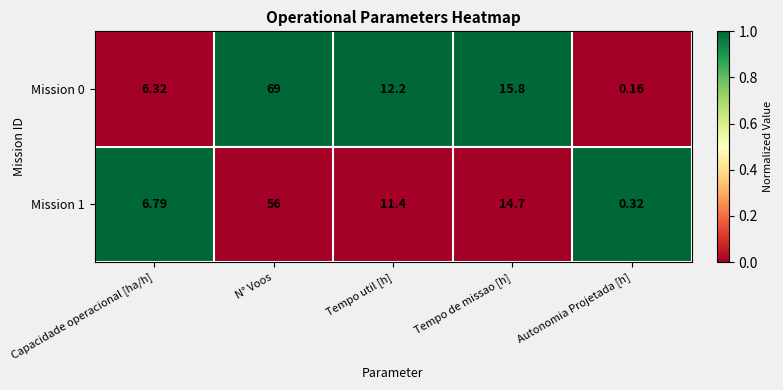

At which category does the chart reach its peak across all series?

N° Voos